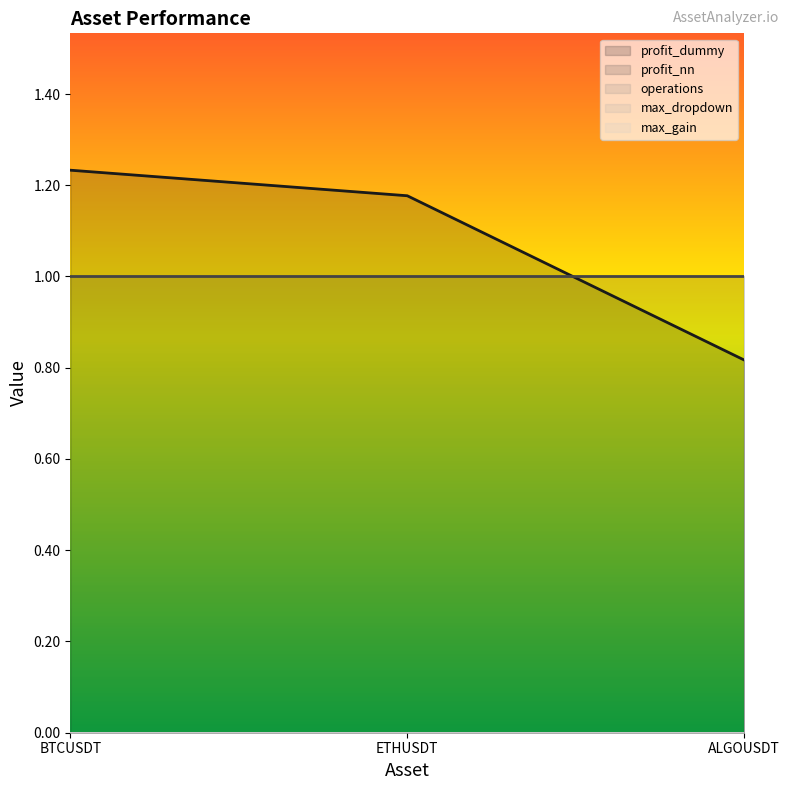

What is the highest value of the profit_dummy series?

1.2